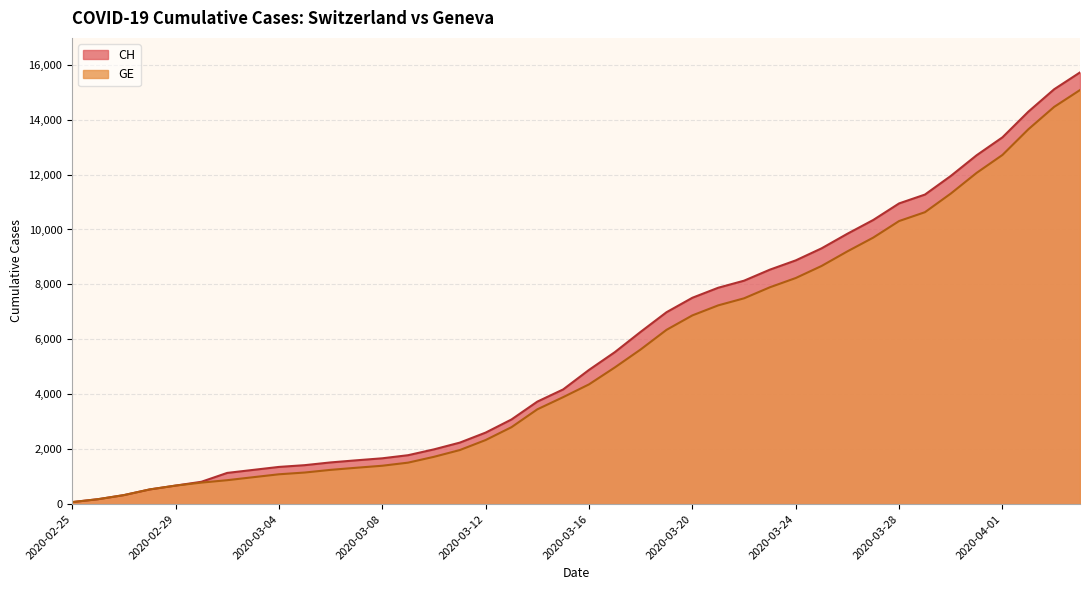

What is the difference between the GE values at 2020-03-26 and 2020-03-12?

6871